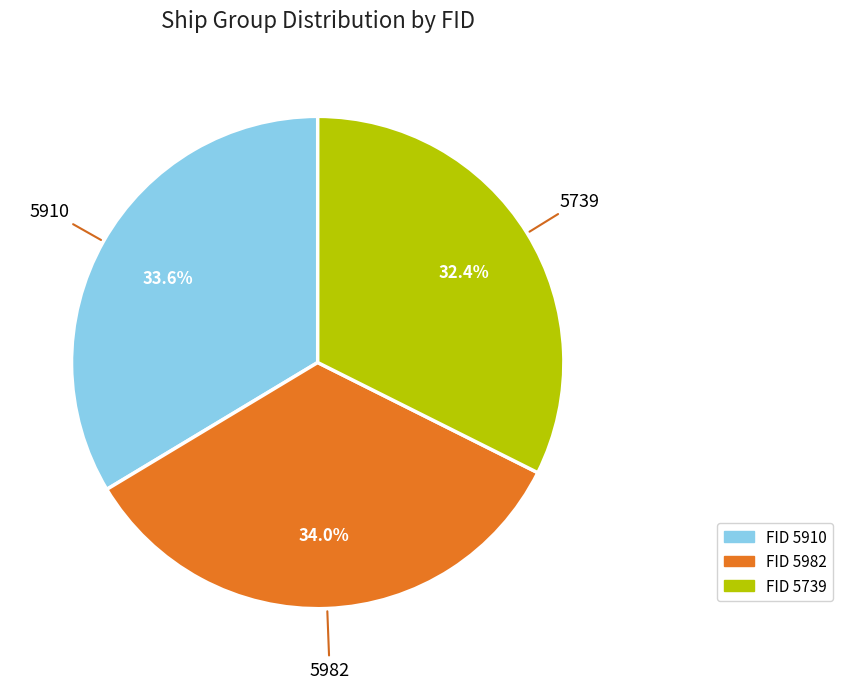

Does any single category account for the majority?

No